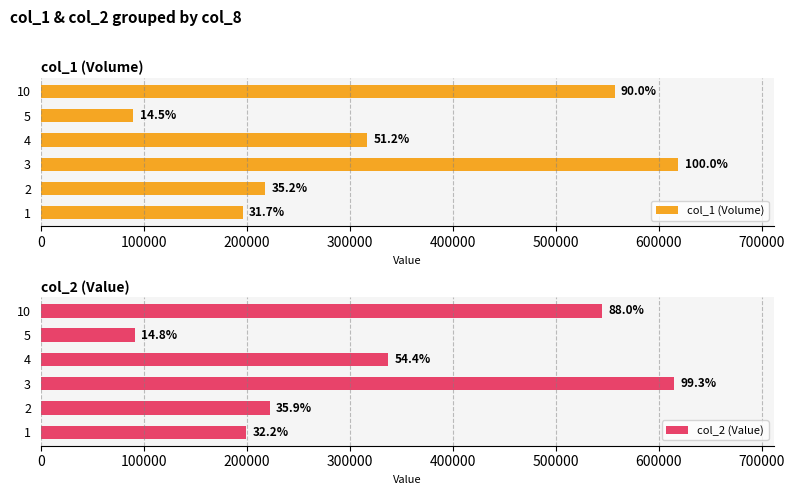

Reading left to right, extract all data points from this chart.

col_1 (Volume): 196000	218000	619000	317000	90000	557000
col_2 (Value): 199400	222370	614370	336920	91600	544780